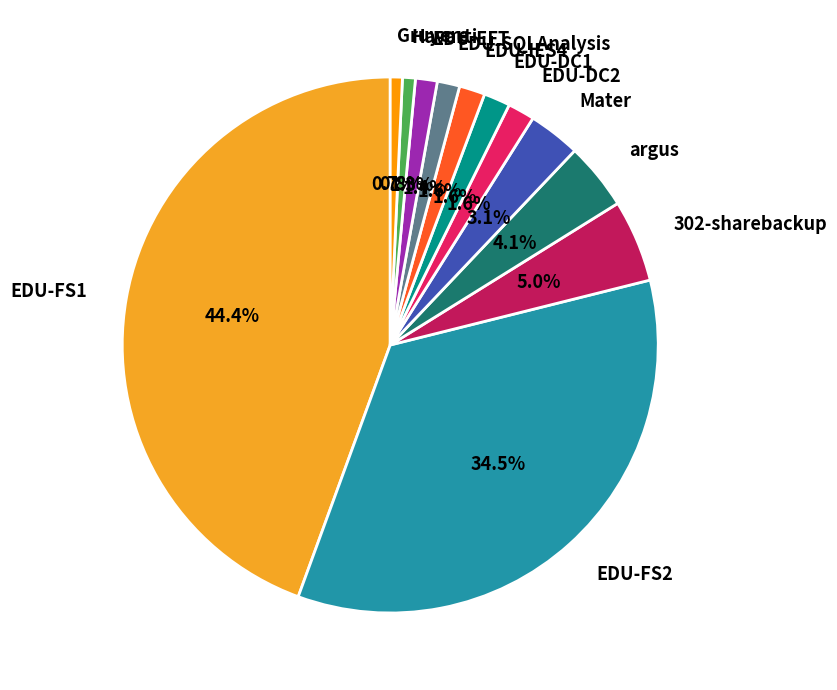

How many segments does this pie chart have?

12